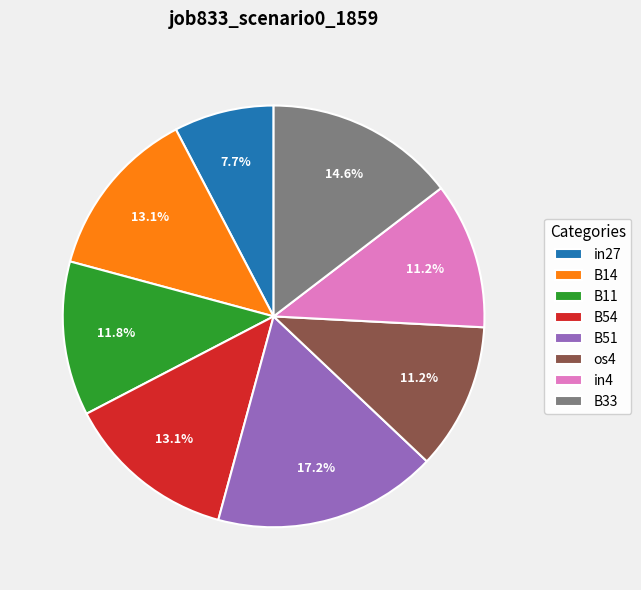

What is the smallest slice in the pie chart?

in27